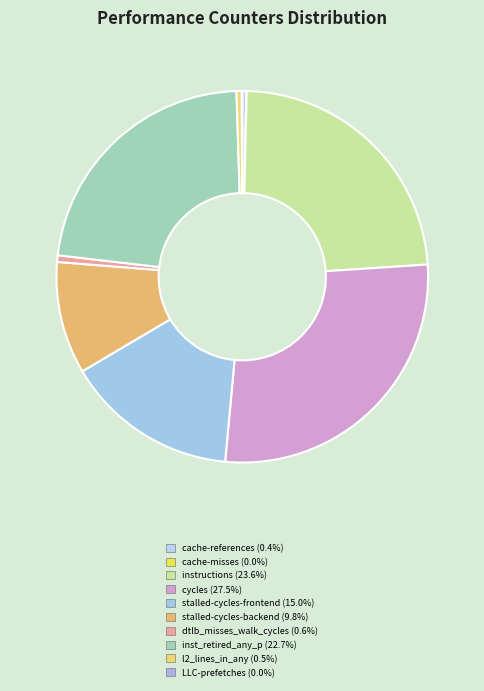

To the nearest percent, what portion does cycles represent?

28%